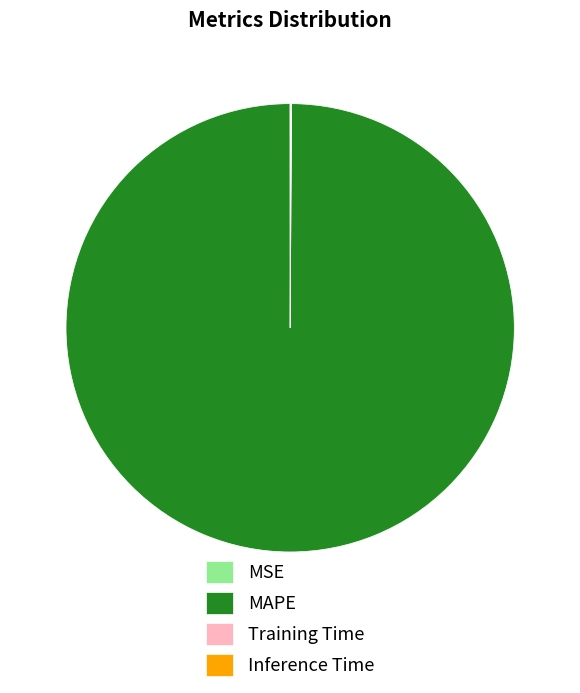

The MAPE slice represents 100% of the pie. True or false?

True